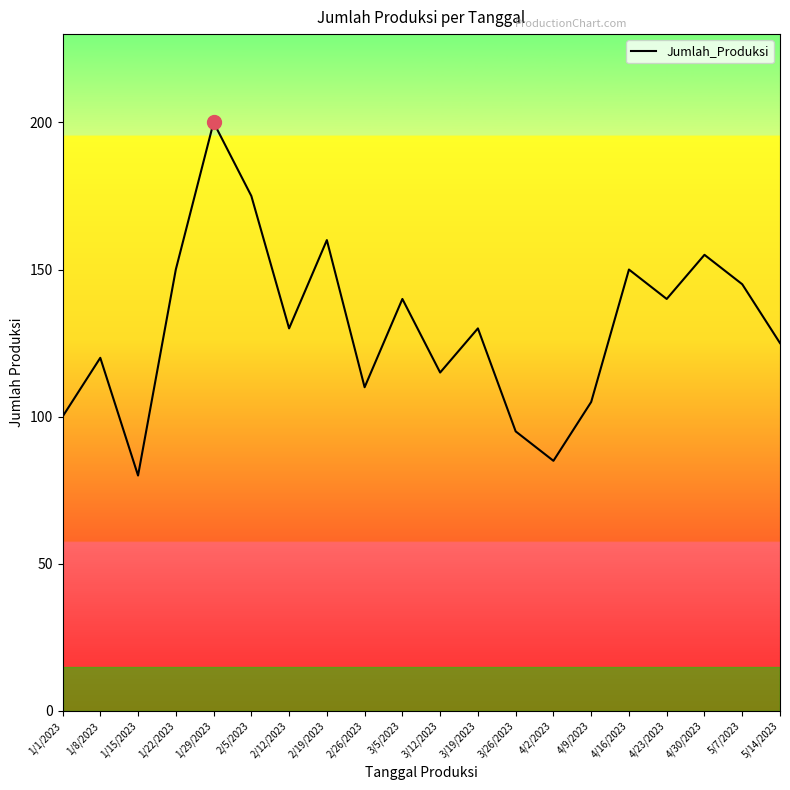

List the labels in order of value, largest first.

1/29/2023, 2/5/2023, 2/19/2023, 4/30/2023, 1/22/2023, 4/16/2023, 5/7/2023, 3/5/2023, 4/23/2023, 2/12/2023, 3/19/2023, 5/14/2023, 1/8/2023, 3/12/2023, 2/26/2023, 4/9/2023, 1/1/2023, 3/26/2023, 4/2/2023, 1/15/2023